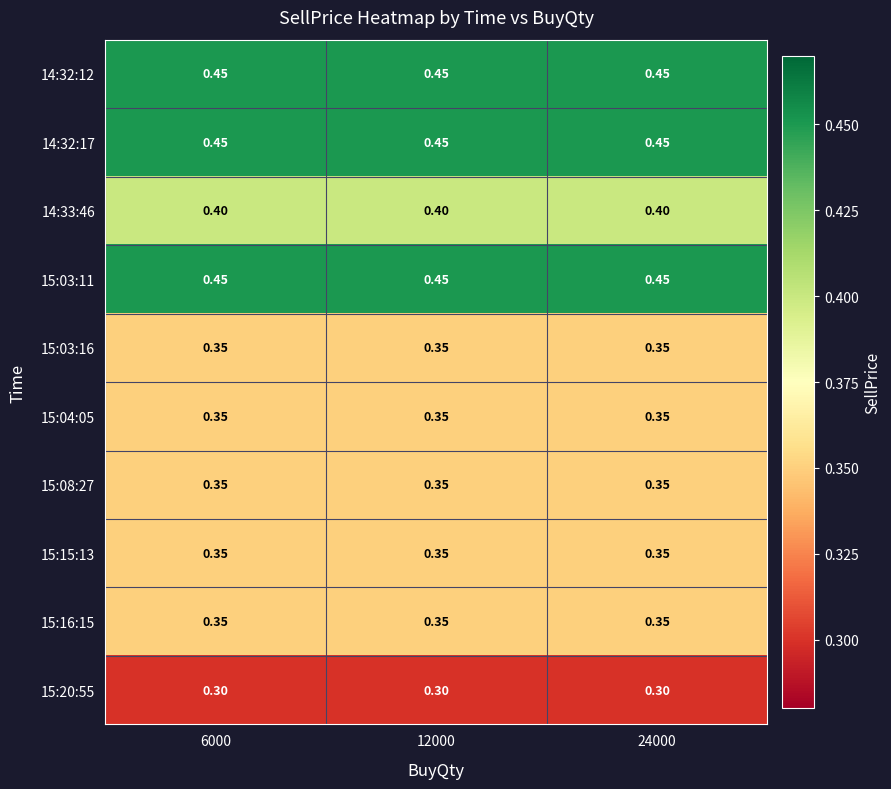

Is the value of 14:32:17 at 24000 greater than the value of 15:15:13 at 6000?

Yes